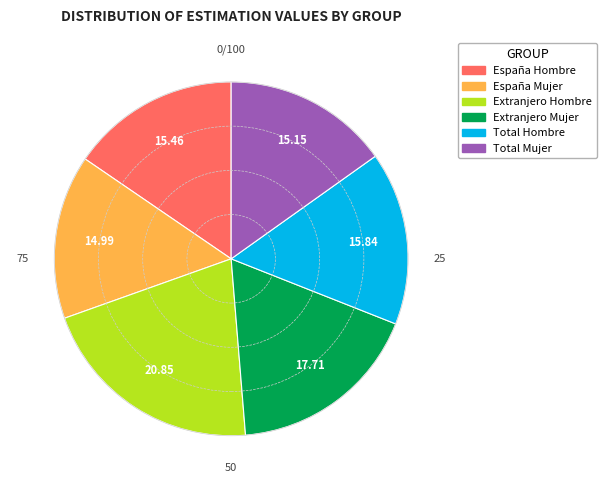

How many segments does this pie chart have?

6